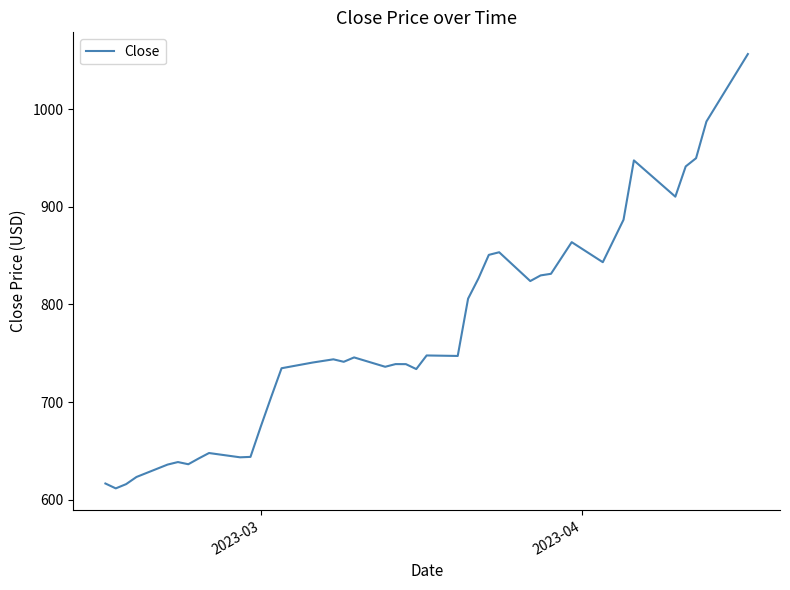

What is the difference between the maximum and minimum values?

444.6